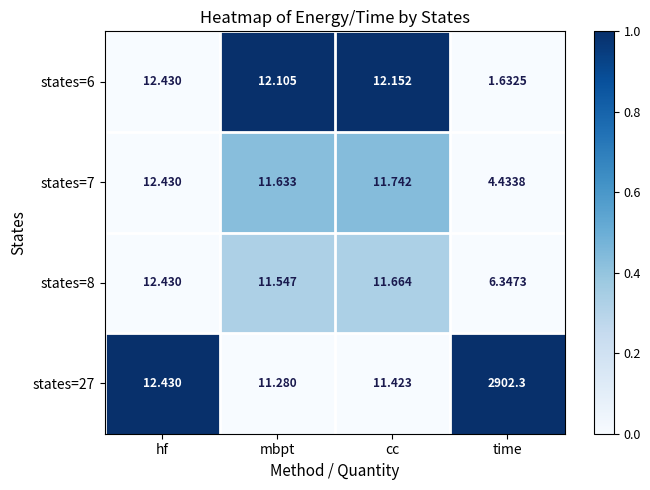

At which category does the chart reach its peak across all series?

time